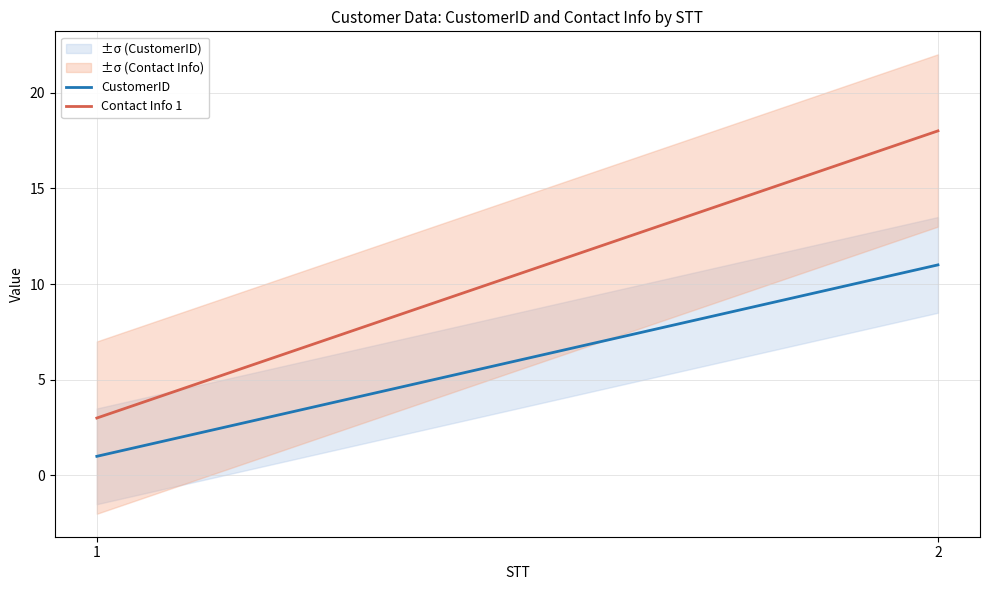

At 1, list the series in order from largest to smallest.

Contact Info 1, CustomerID